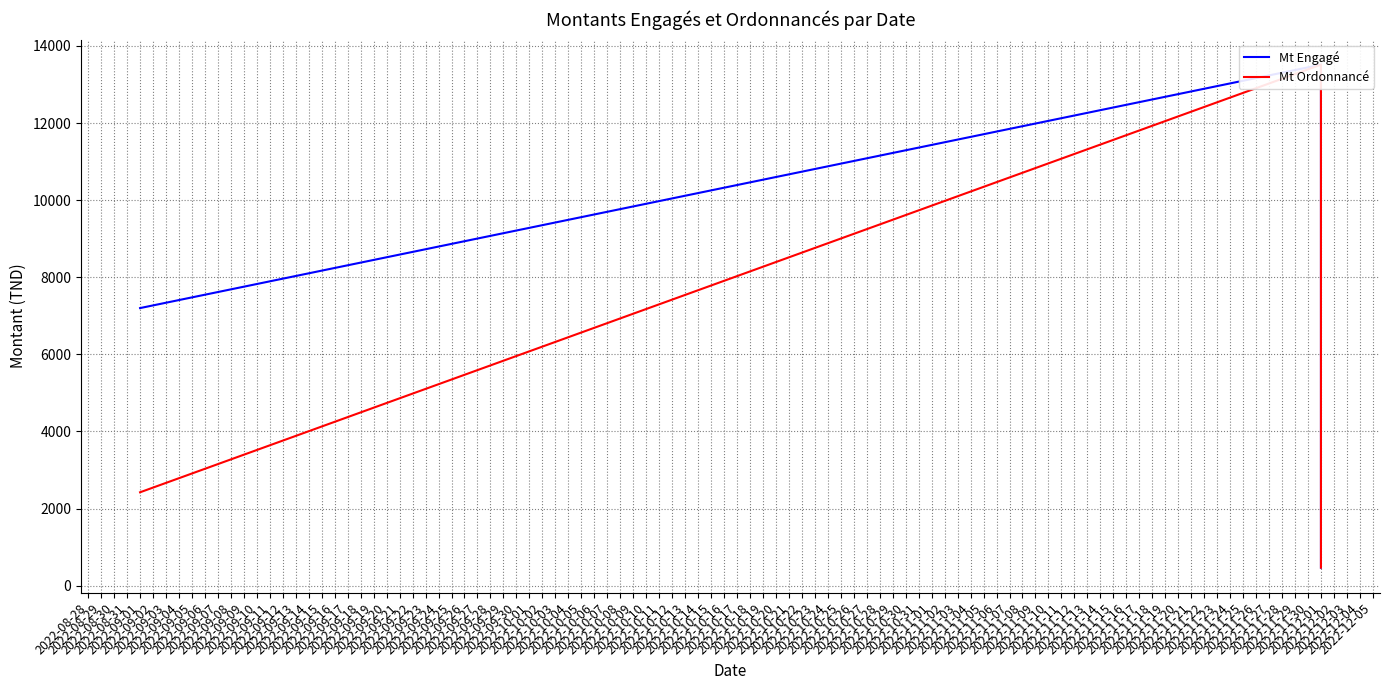

Which series has the largest total across all categories?

Mt Engagé